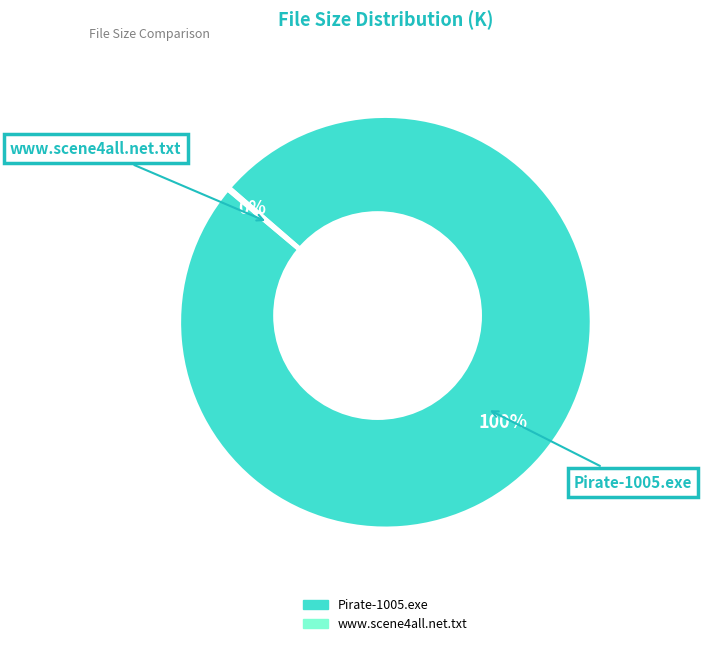

To the nearest percent, what is the difference between the largest and smallest slice percentages?

100%